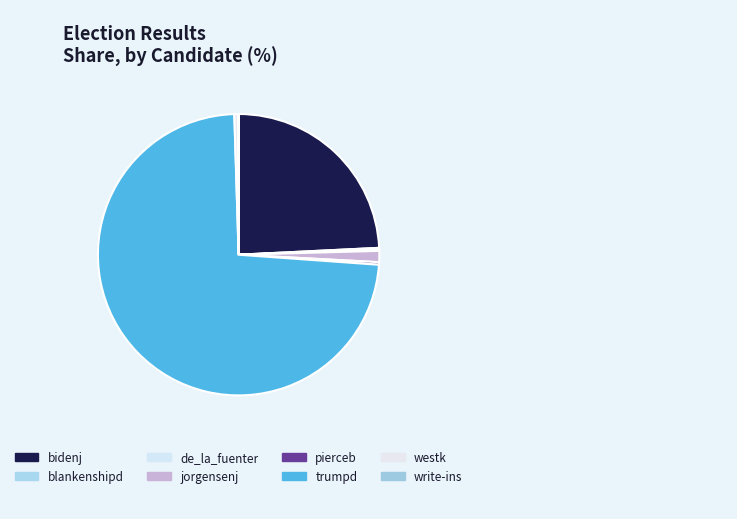

Approximately how many times larger is the value at bidenj compared to write-ins?

631.0